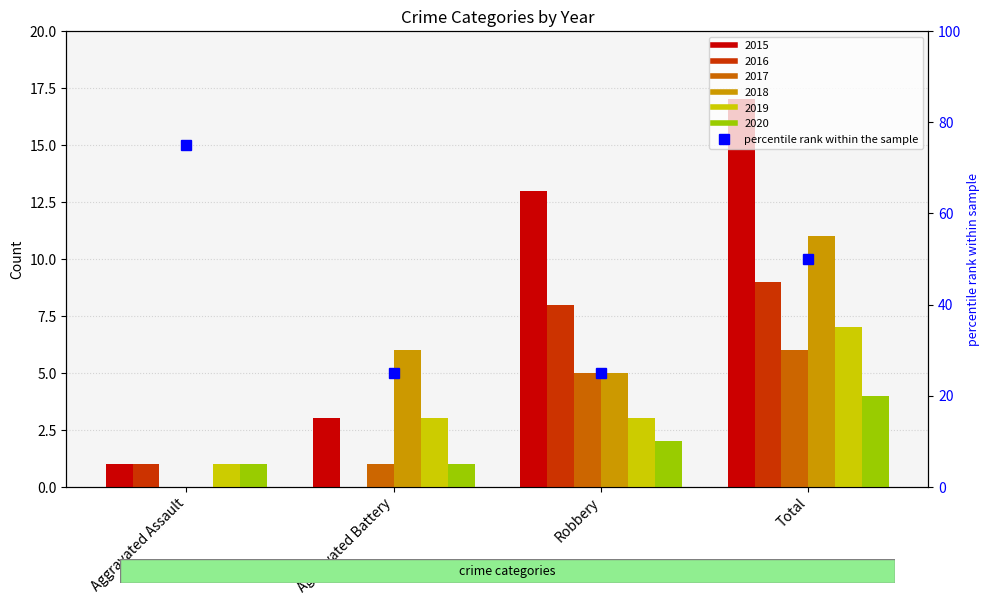

Reading left to right, transcribe all the data shown in this chart.

2015: 1	3	13	17
2016: 1	0	8	9
2017: 0	1	5	6
2018: 0	6	5	11
2019: 1	3	3	7
2020: 1	1	2	4